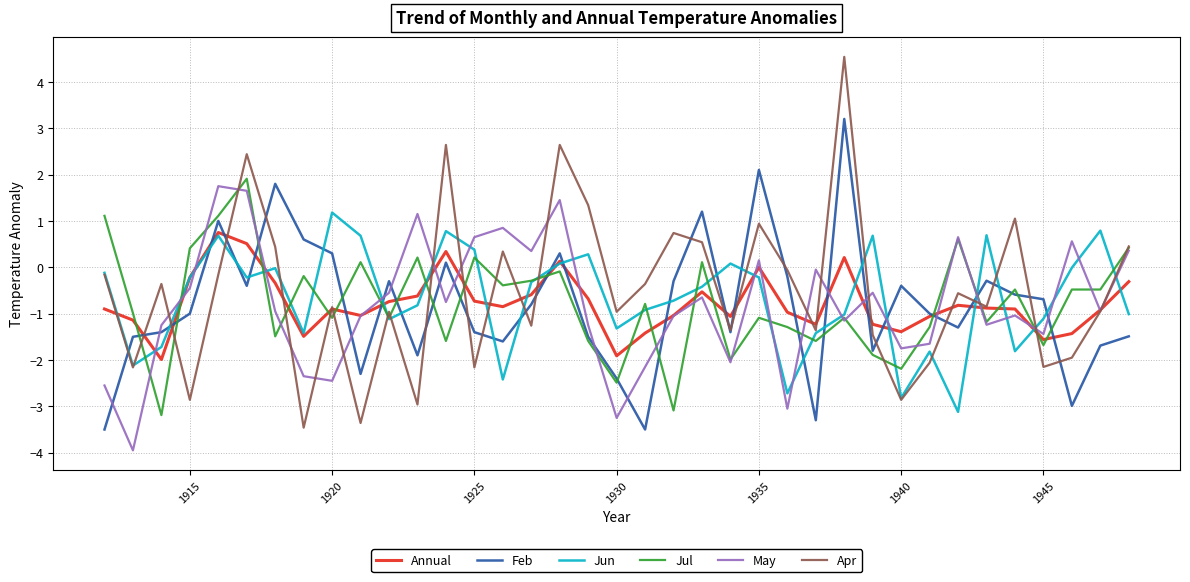

What is the lowest value of the Feb series?

-3.5